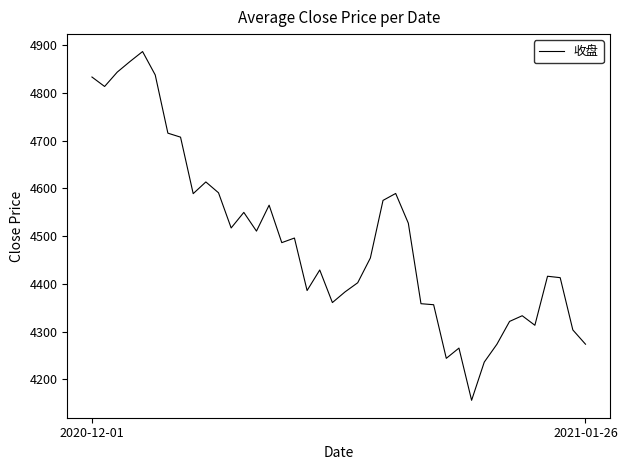

What is the maximum value shown in the chart?

4887.0